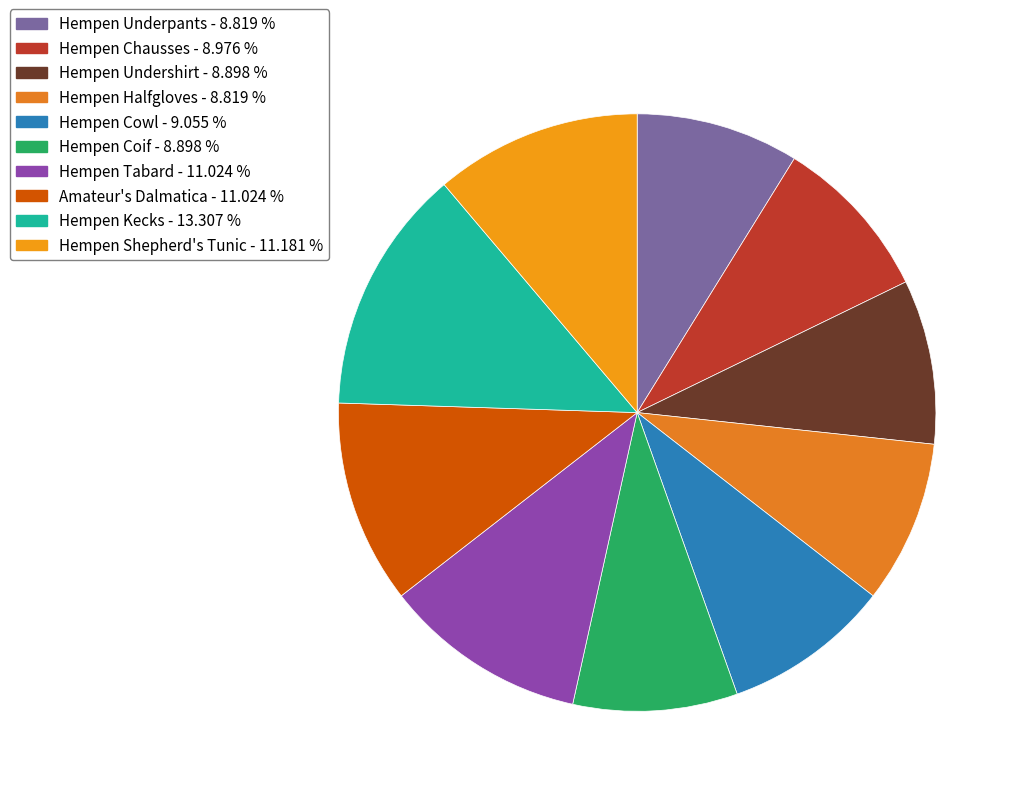

True or false: Hempen Shepherd's Tunic accounts for 22% of the total.

False